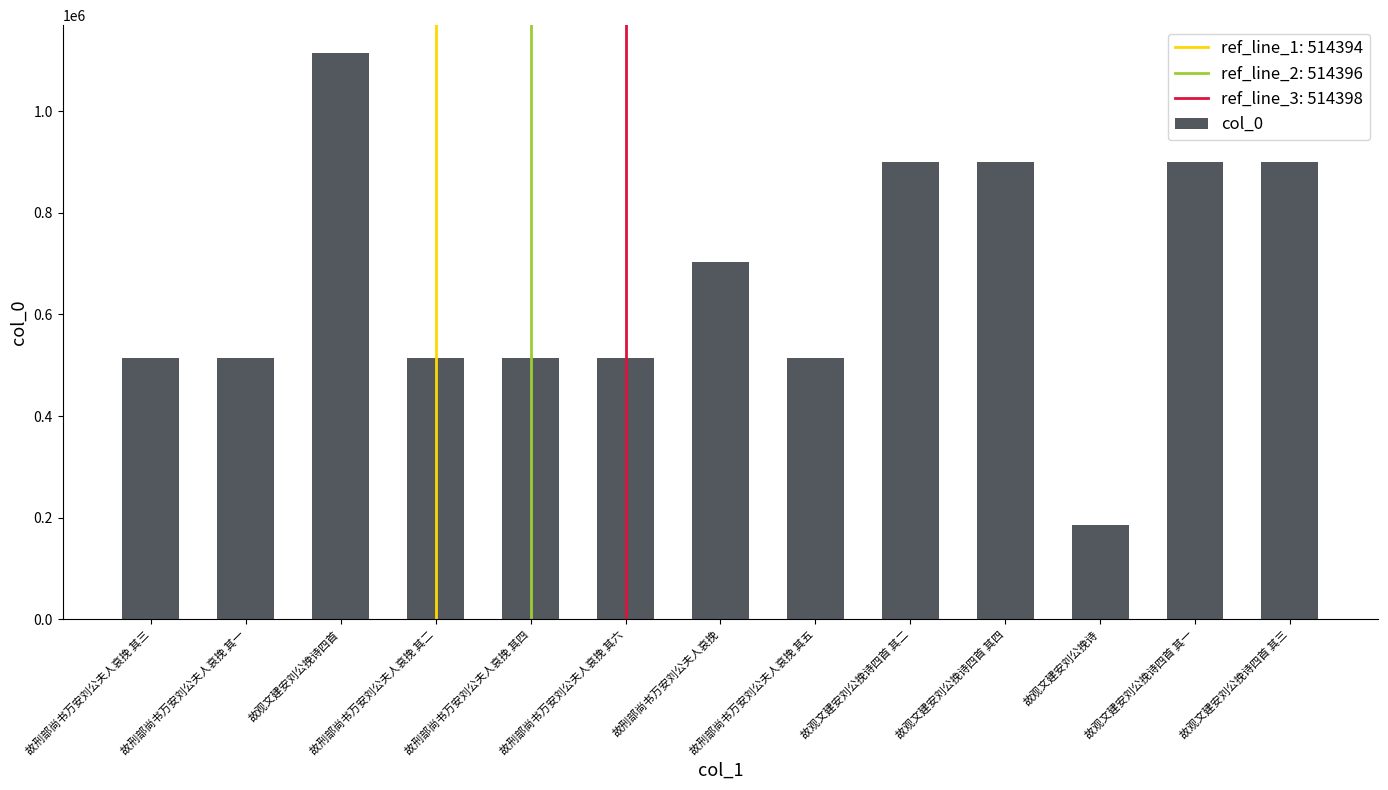

How many distinct data groups are displayed?

1